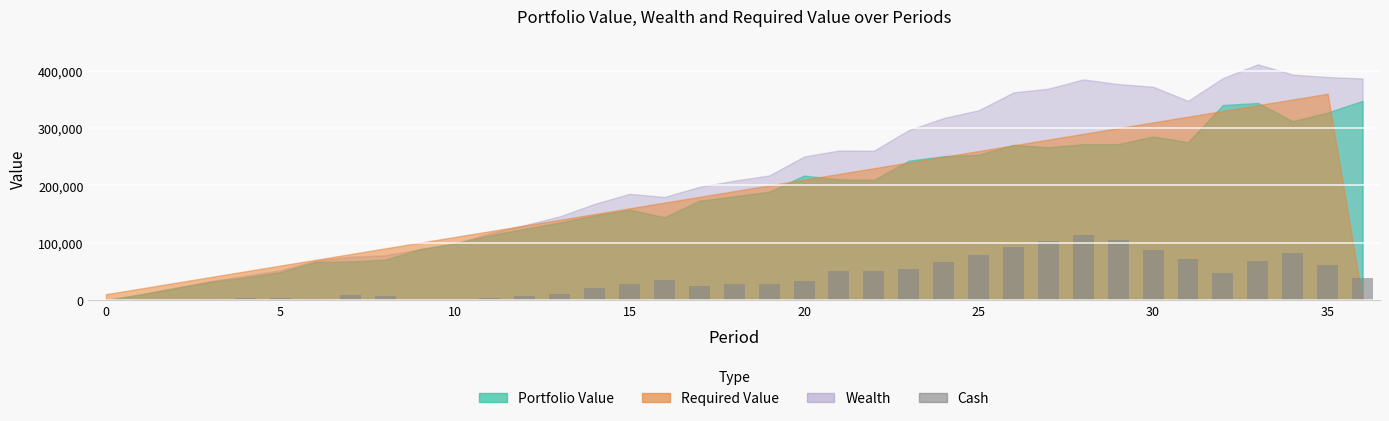

What is the maximum value shown in the chart?

113097.9